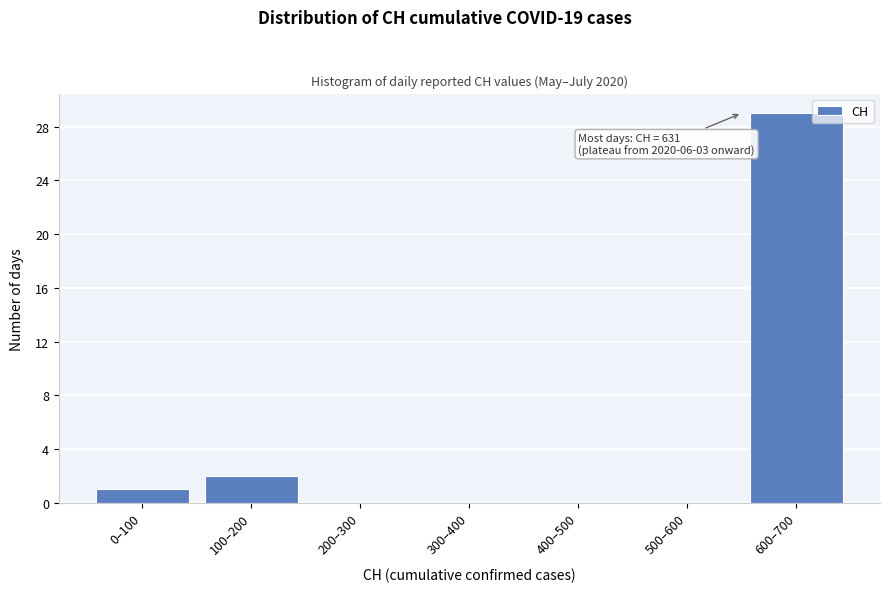

Reading left to right, what are all the values shown in this chart?

0–100=1	100–200=2	200–300=0	300–400=0	400–500=0	500–600=0	600–700=29